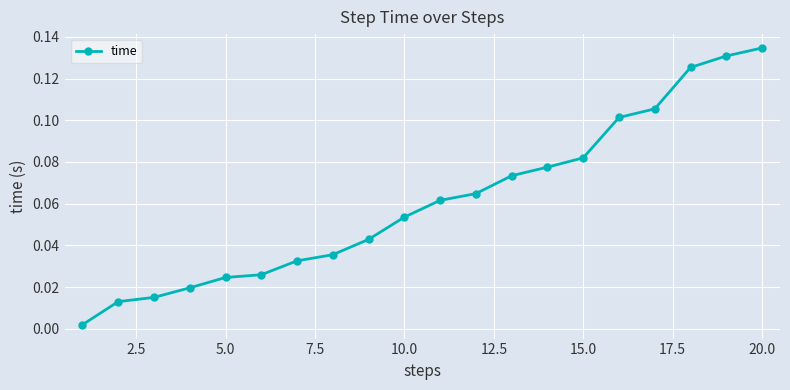

True or false: the data has more than 1 interior local peaks.

False